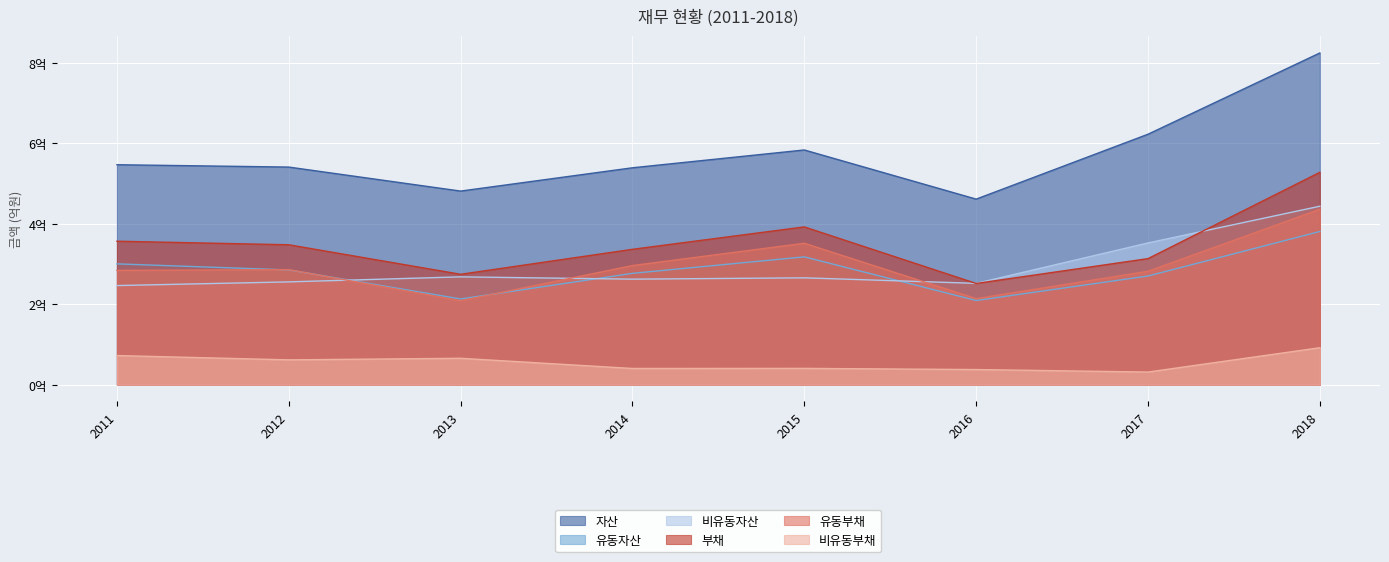

Which category has the lowest value across all series?

2017